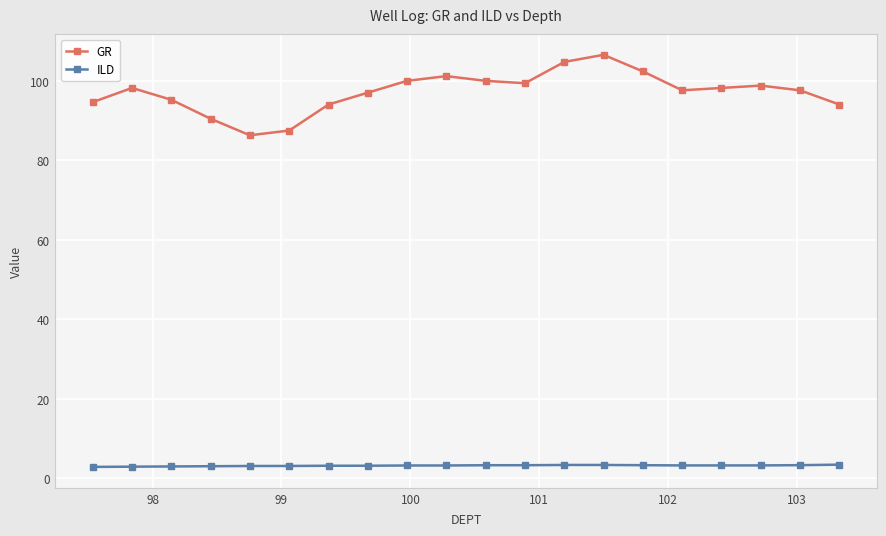

What is the average value of the ILD series?

3.2